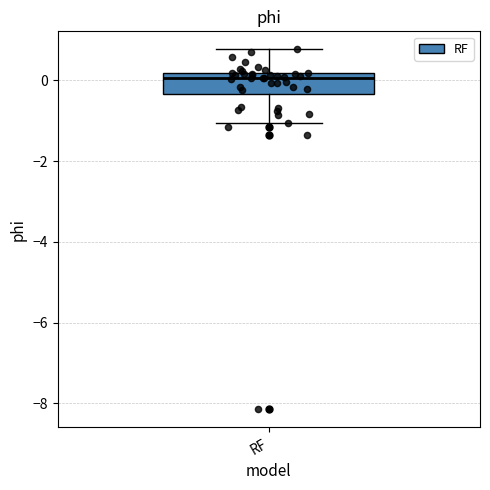

Where is the upper edge of the box for RF on the y-axis? The values are not printed on the chart, so give them approximately, as read against the axis.

0.2